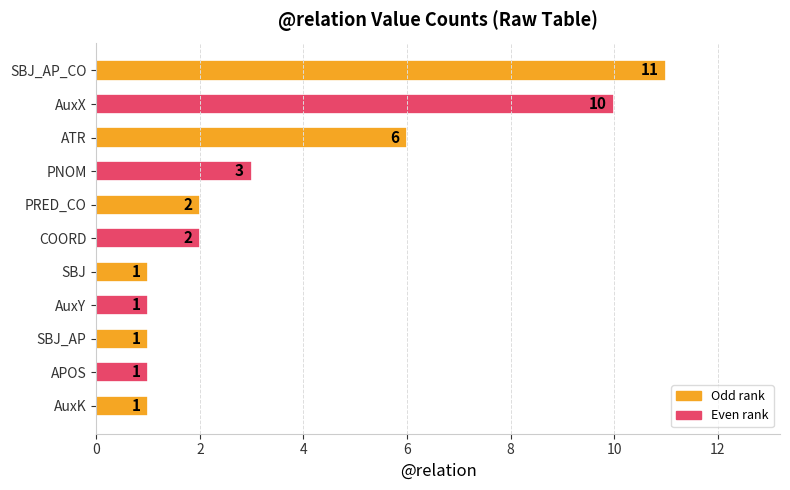

Are the bars horizontal?

Yes